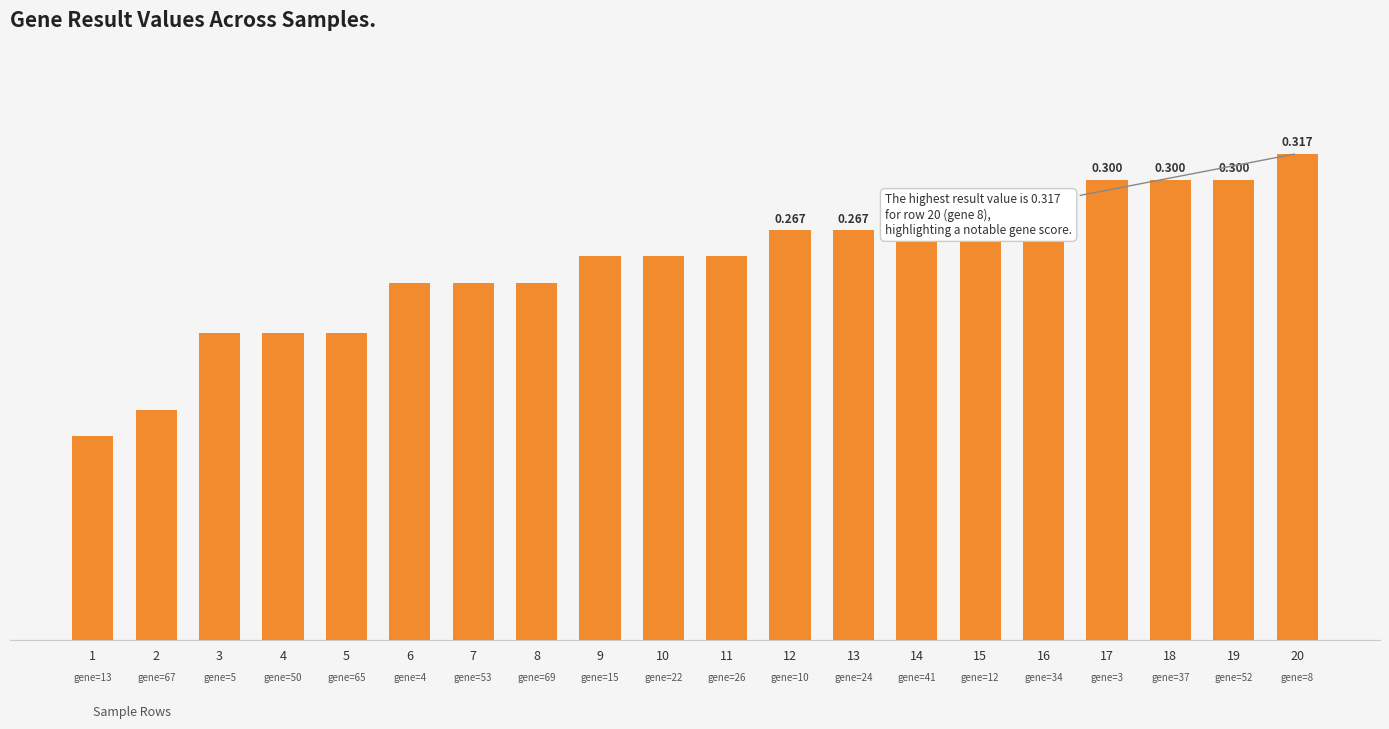

Which label corresponds to the smallest value in the chart?

1